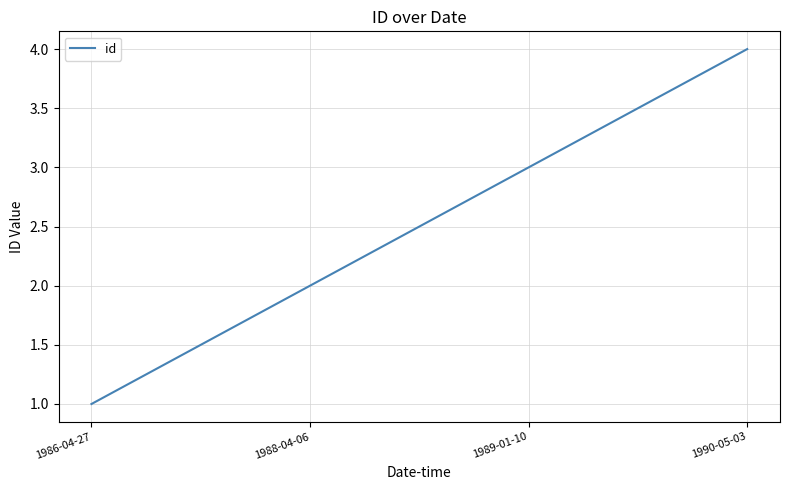

Reading left to right, transcribe all the data shown in this chart.

1986-04-27=1	1988-04-06=2	1989-01-10=3	1990-05-03=4